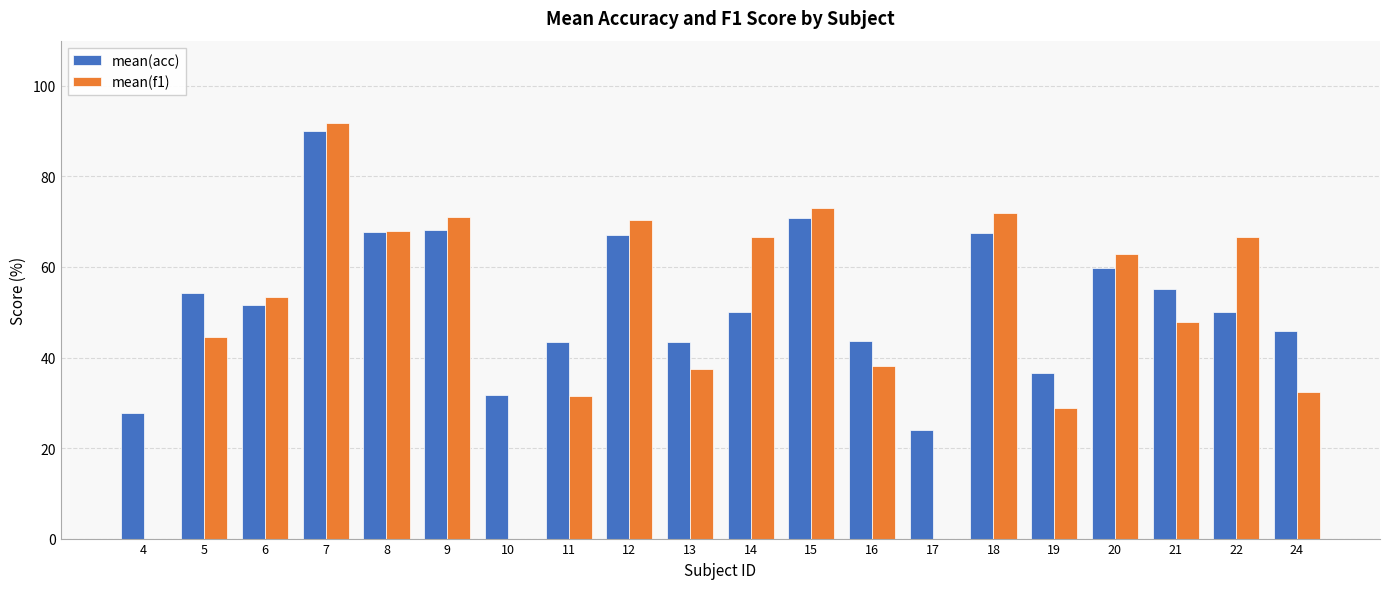

What is the total value across all series at 14?

116.7